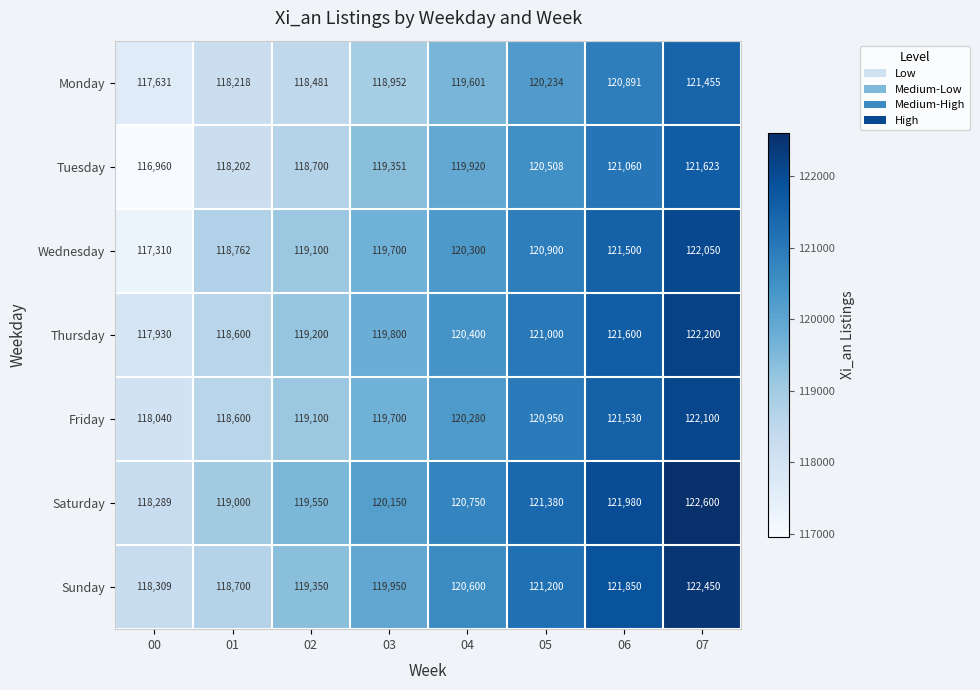

What is the sum of all Sunday values?

962409